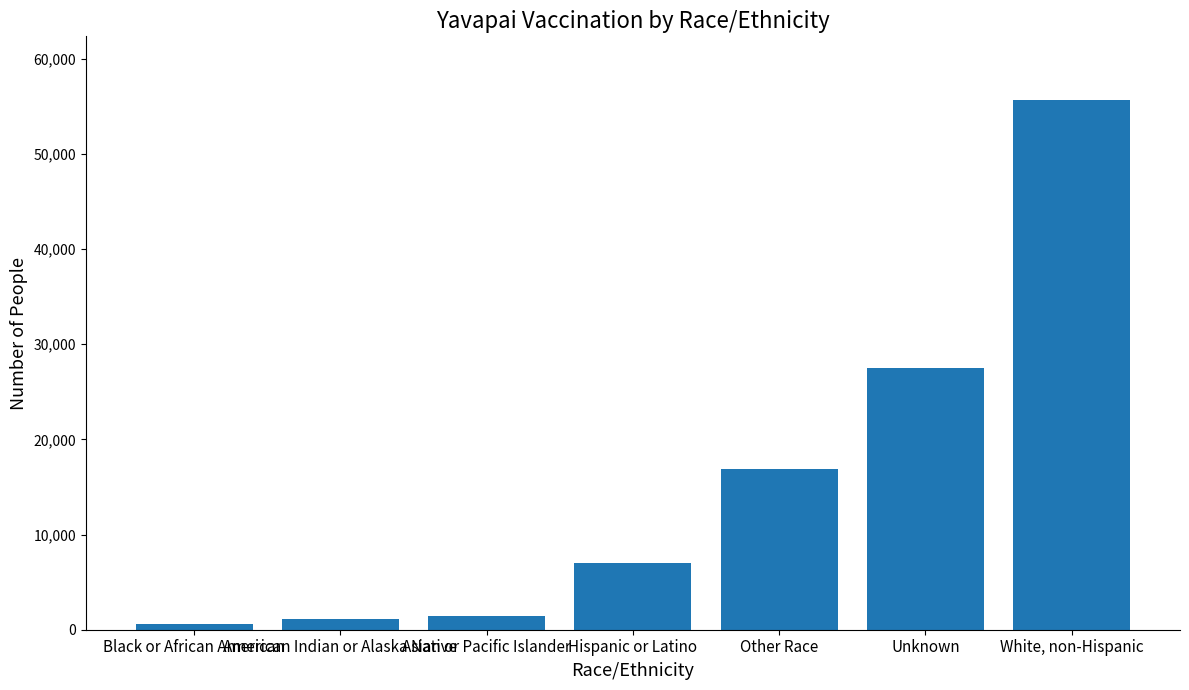

Rank the categories by value from highest to lowest.

White, non-Hispanic, Unknown, Other Race, Hispanic or Latino, Asian or Pacific Islander, American Indian or Alaska Native, Black or African American